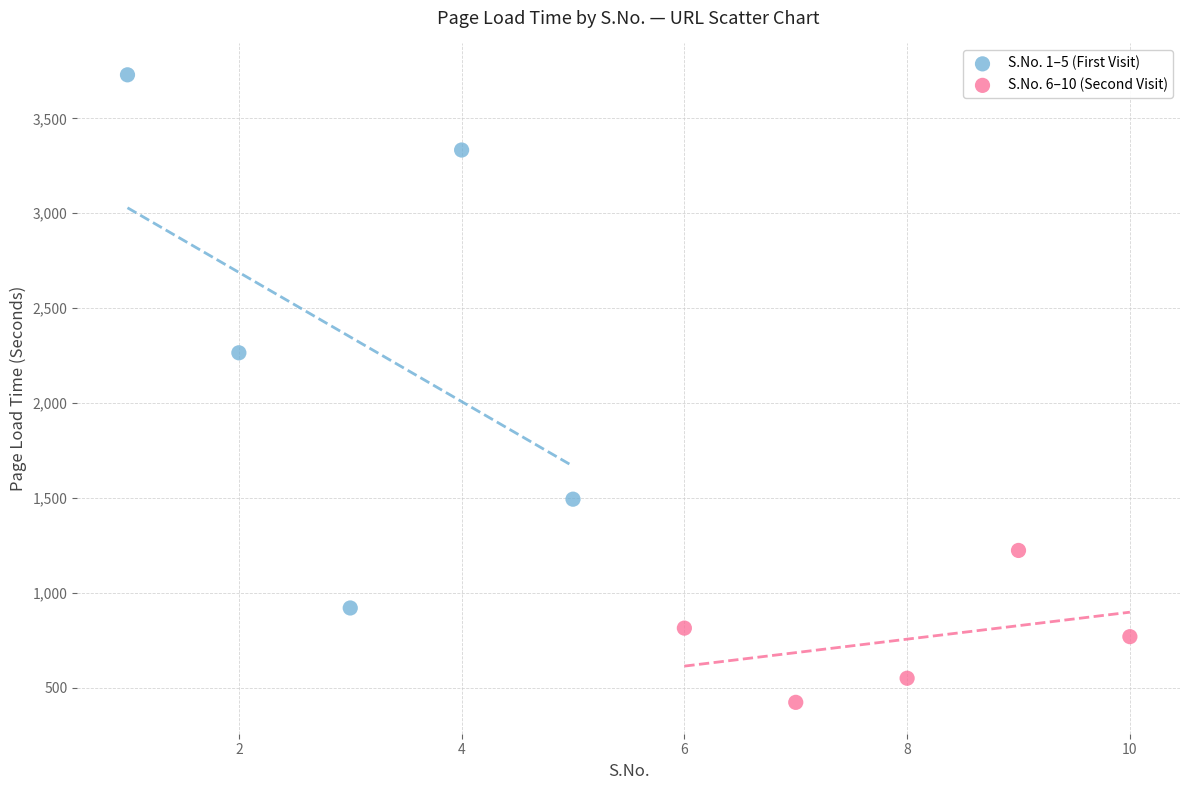

Which series reaches the maximum Y coordinate?

S.No. 1–5 (First Visit)